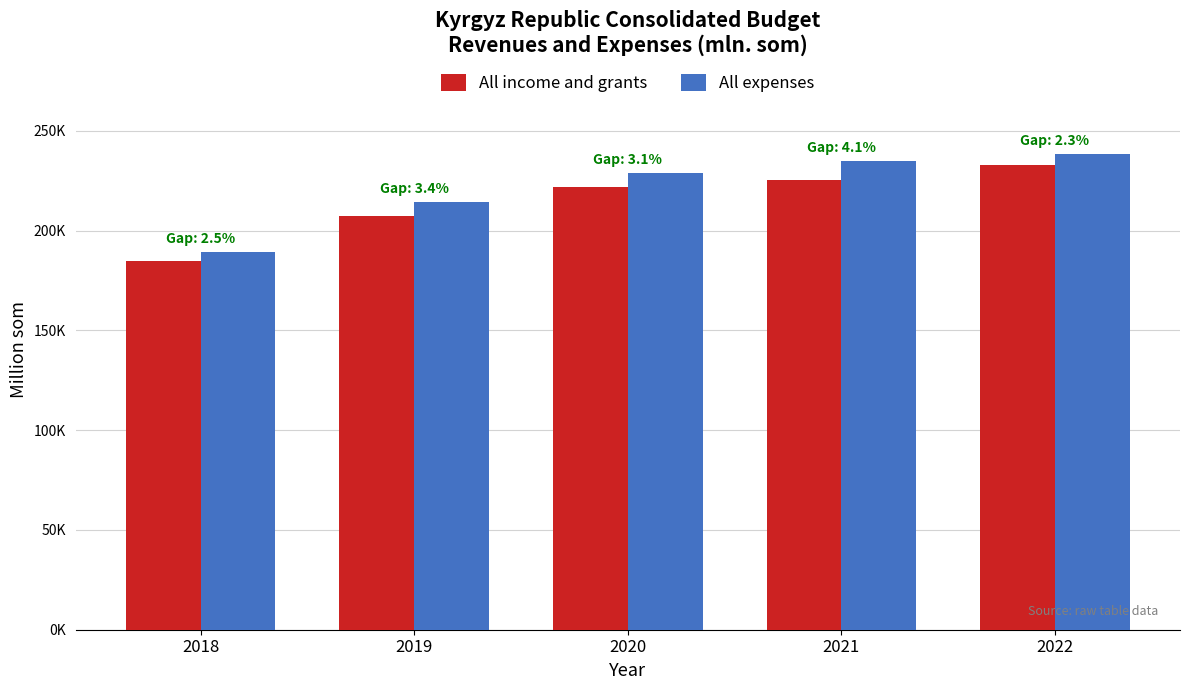

Rank the series at 2018 from lowest to highest value.

All income and grants, All expenses